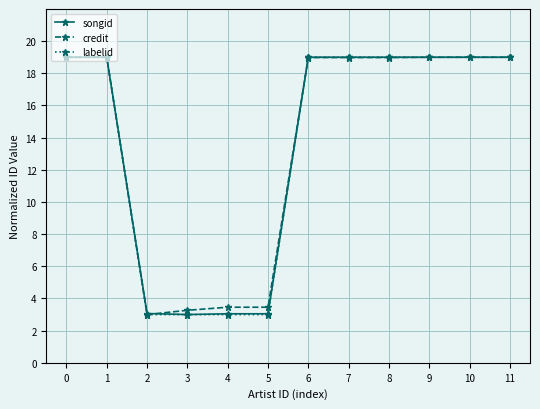

How many data points in credit are less than 18?

4